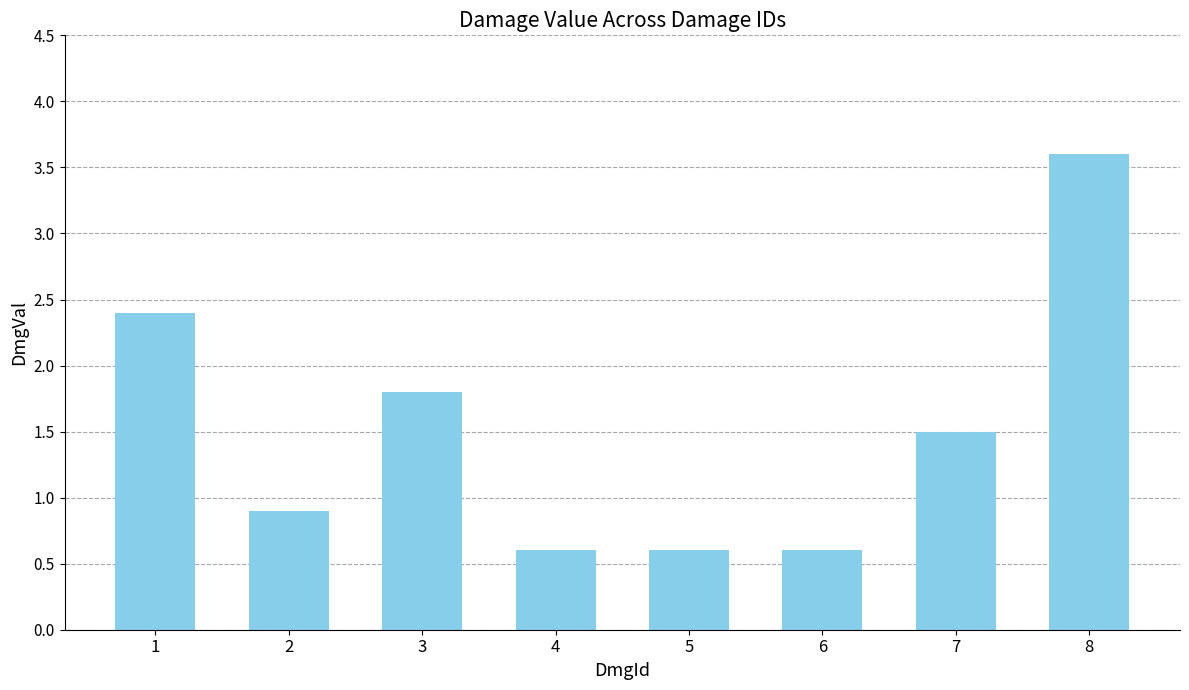

What is the greatest value displayed?

3.6